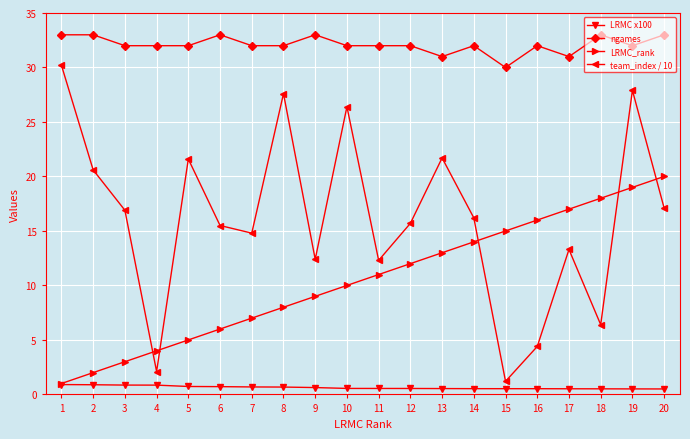

How many data points in LRMC_rank are less than 11?

10